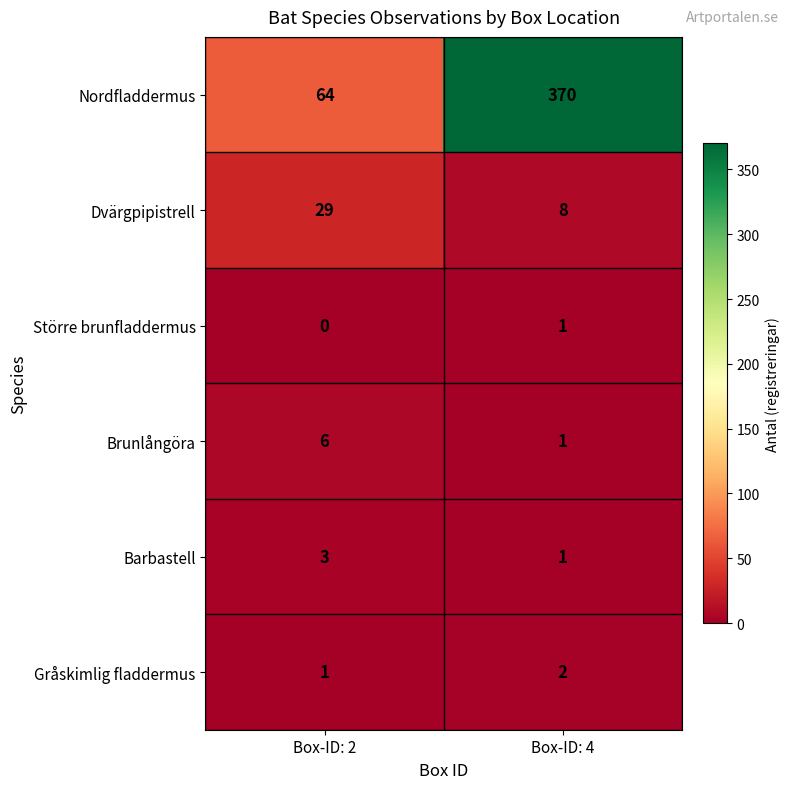

Where is Gråskimlig fladdermus nearest to the value 1?

Box-ID: 2